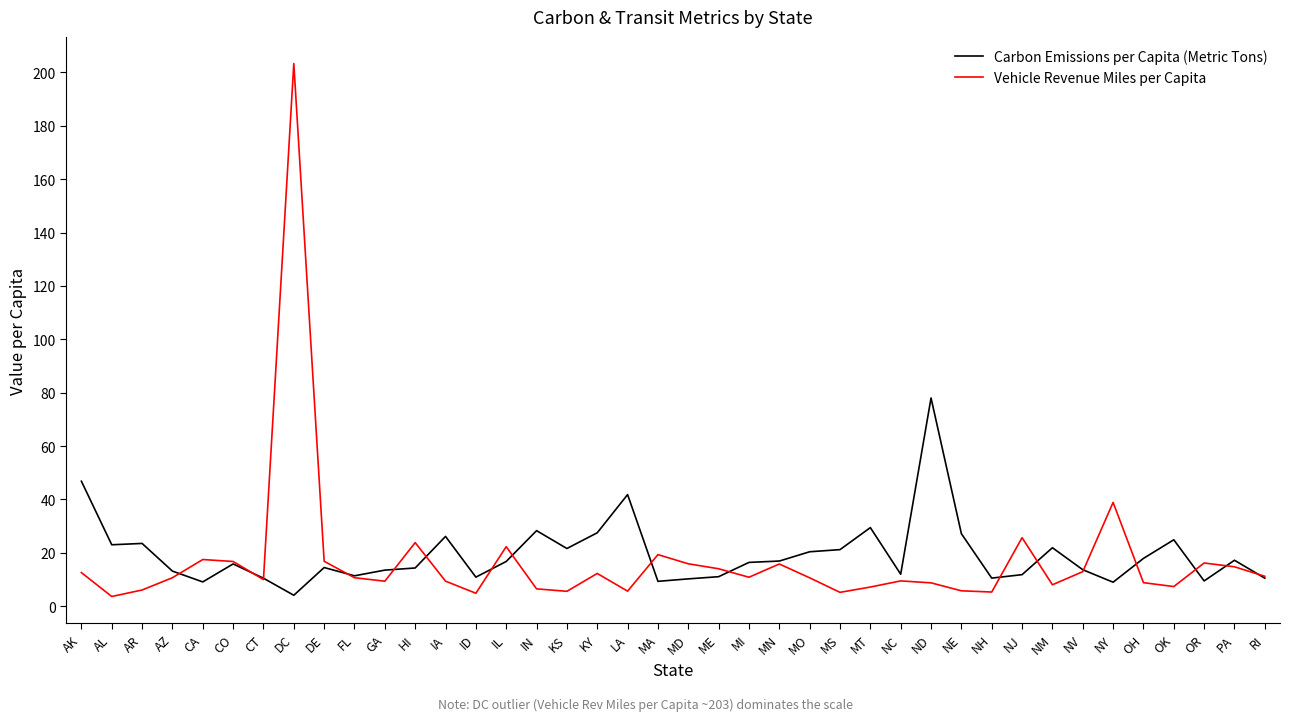

Where does the Vehicle Revenue Miles per Capita series first go above 10?

AK